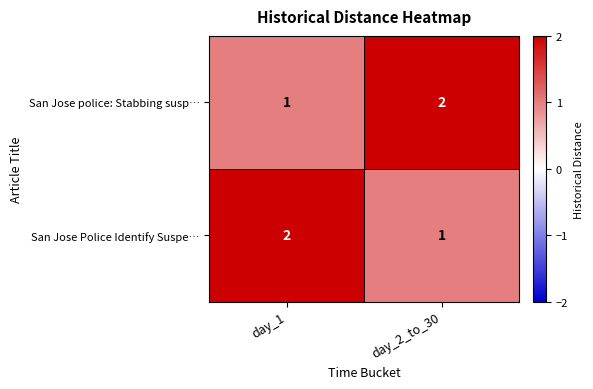

Rank the categories by San Jose police: Stabbing susp… value from lowest to highest.

day_1, day_2_to_30